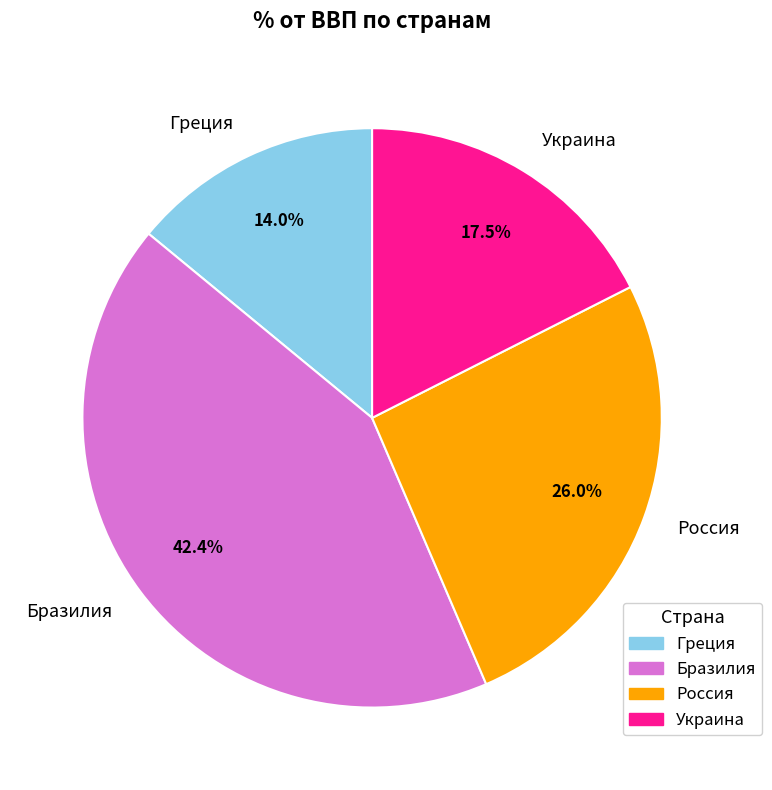

To the nearest percent, what is the difference between the largest and smallest slice percentages?

28%